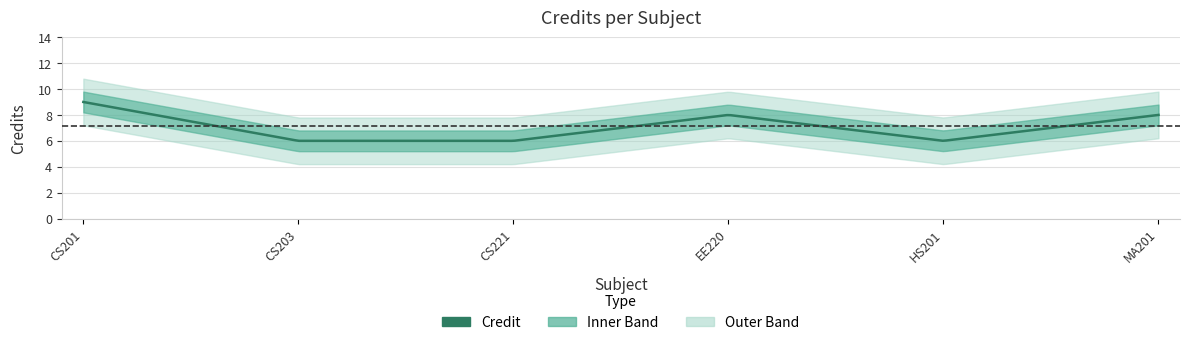

How many values are between 6 and 8?

5